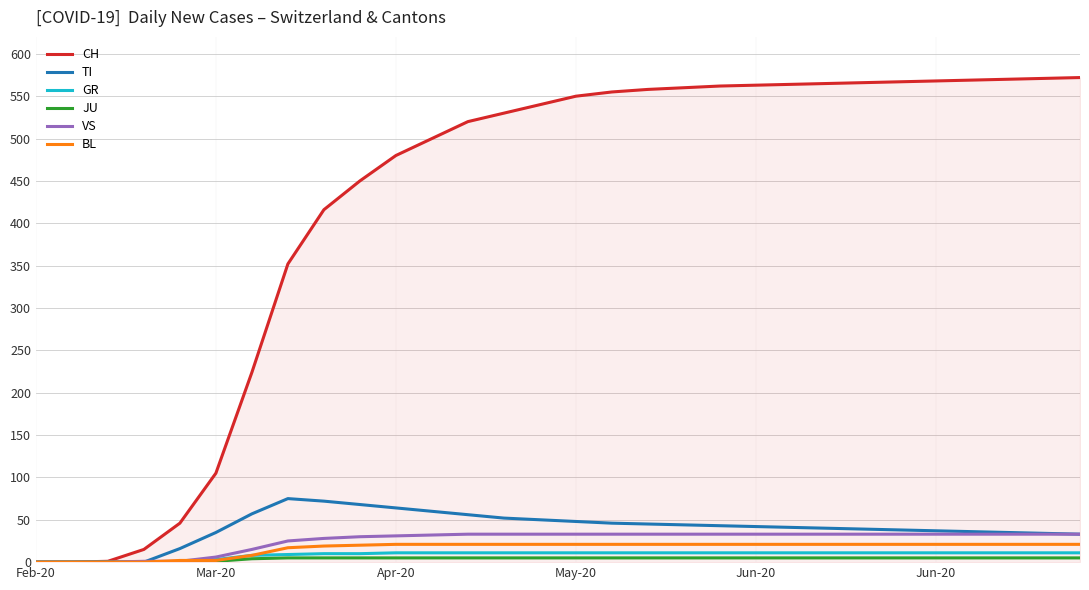

Which series has the largest total across all categories?

CH